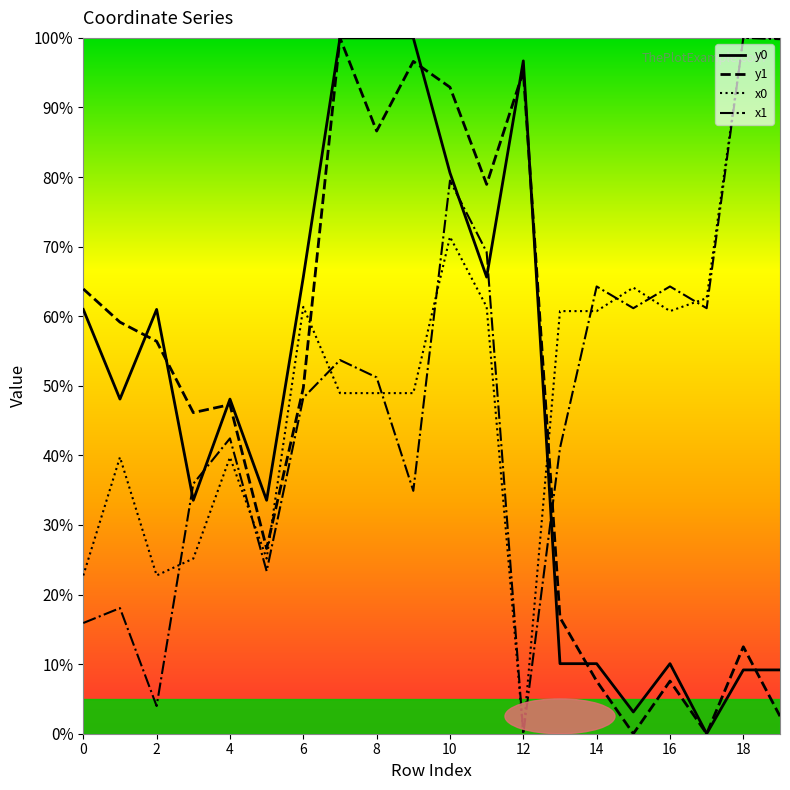

What are all the series names shown in the legend?

y0, y1, x0, x1